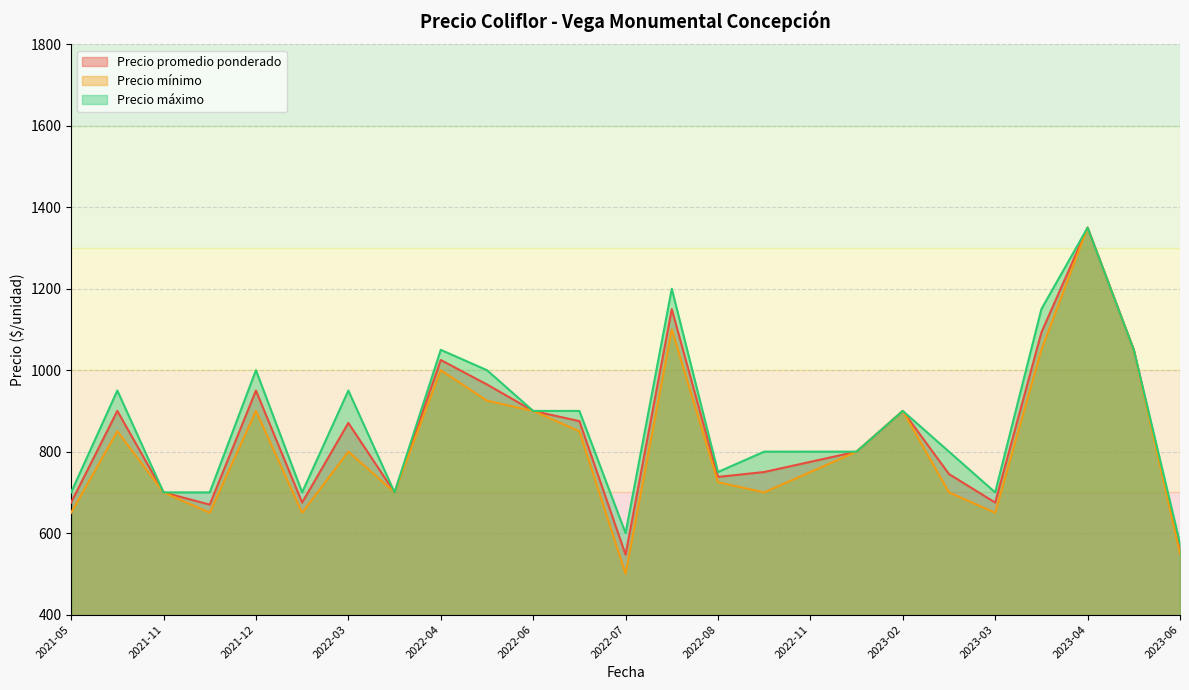

Is the value of Precio máximo at 2023-04-13 greater than the value of Precio promedio ponderado at 2022-04-29?

Yes